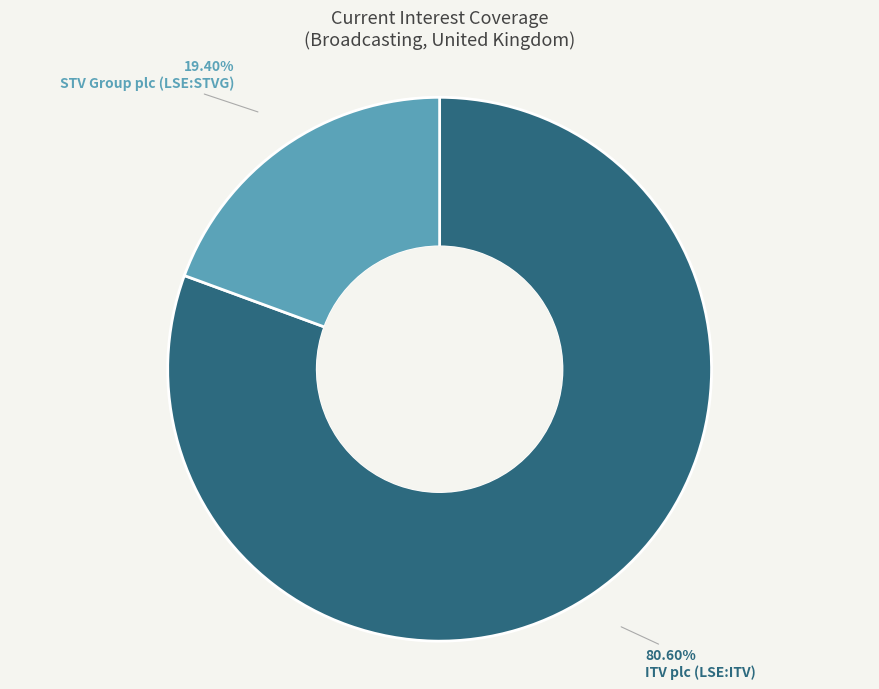

Is there any slice that represents more than half of the pie?

Yes